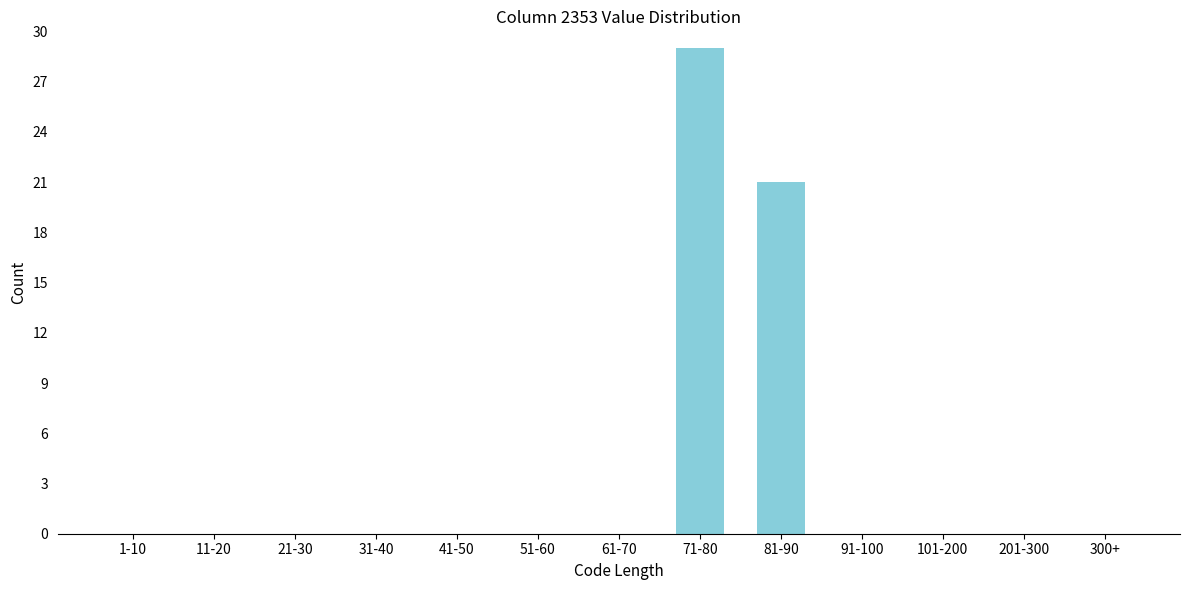

Reading right to left, list all the values displayed in this chart.

300+=0	201-300=0	101-200=0	91-100=0	81-90=21	71-80=29	61-70=0	51-60=0	41-50=0	31-40=0	21-30=0	11-20=0	1-10=0